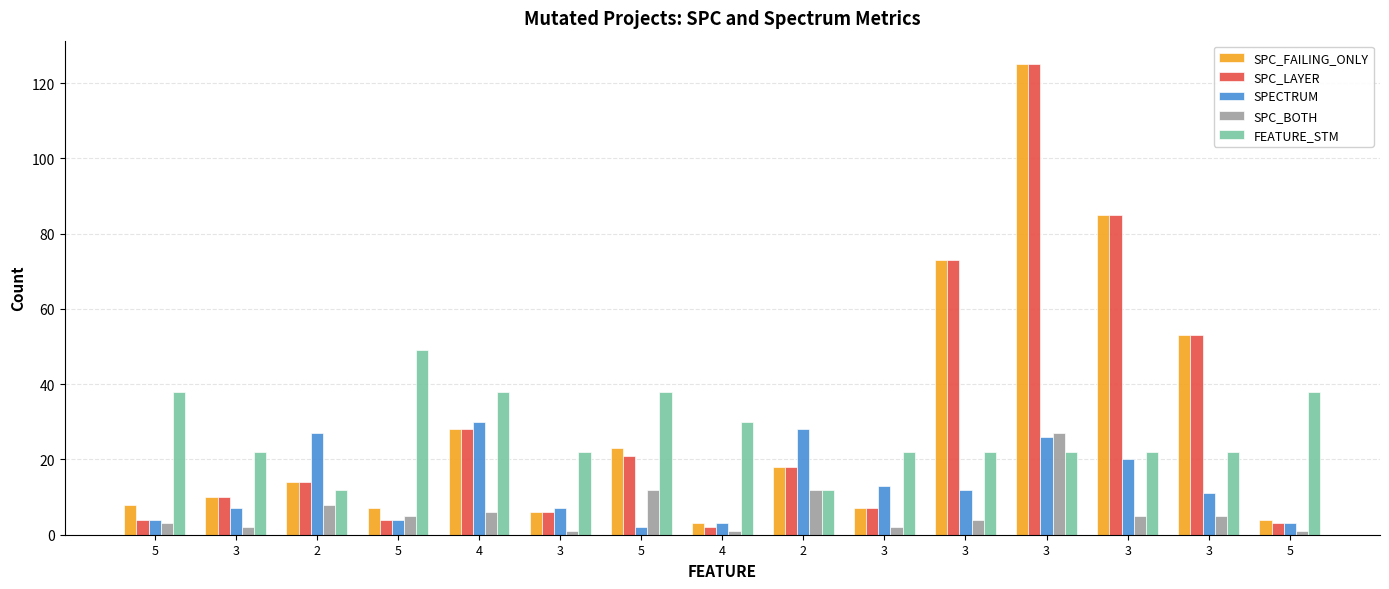

Reading right to left, list all the values displayed in this chart.

SPC_FAILING_ONLY: 5=4	3=53	3=85	3=125	3=73	3=7	2=18	4=3	5=23	3=6	4=28	5=7	2=14	3=10	5=8
SPC_LAYER: 5=3	3=53	3=85	3=125	3=73	3=7	2=18	4=2	5=21	3=6	4=28	5=4	2=14	3=10	5=4
SPECTRUM: 5=3	3=11	3=20	3=26	3=12	3=13	2=28	4=3	5=2	3=7	4=30	5=4	2=27	3=7	5=4
SPC_BOTH: 5=1	3=5	3=5	3=27	3=4	3=2	2=12	4=1	5=12	3=1	4=6	5=5	2=8	3=2	5=3
FEATURE_STM: 5=38	3=22	3=22	3=22	3=22	3=22	2=12	4=30	5=38	3=22	4=38	5=49	2=12	3=22	5=38